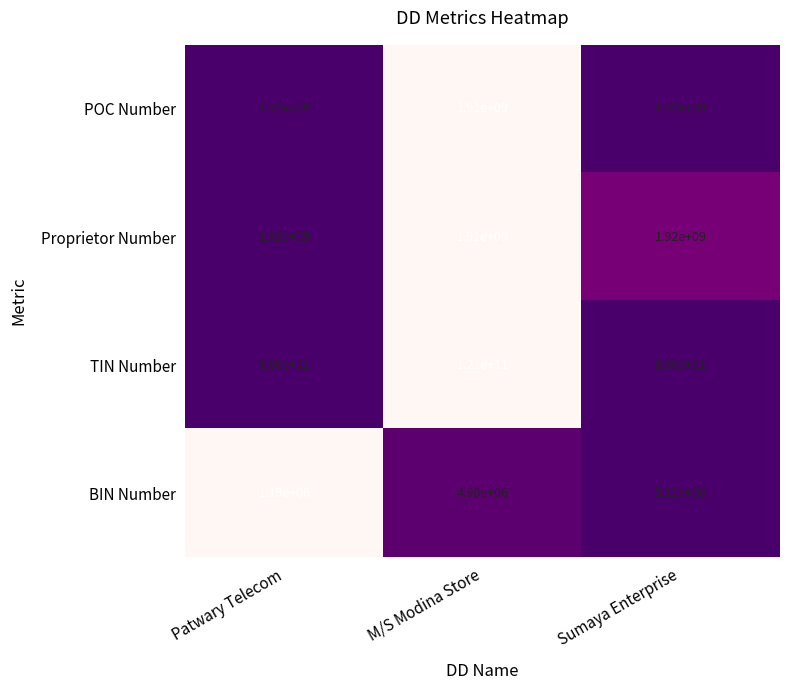

Reading left to right, transcribe all the data shown in this chart.

POC Number: Patwary Telecom=1920000000	M/S Modina Store=1910000000	Sumaya Enterprise=1920000000
Proprietor Number: Patwary Telecom=1920000000	M/S Modina Store=1910000000	Sumaya Enterprise=1920000000
TIN Number: Patwary Telecom=866000000000	M/S Modina Store=121000000000	Sumaya Enterprise=866000000000
BIN Number: Patwary Telecom=1190000	M/S Modina Store=4900000	Sumaya Enterprise=5110000